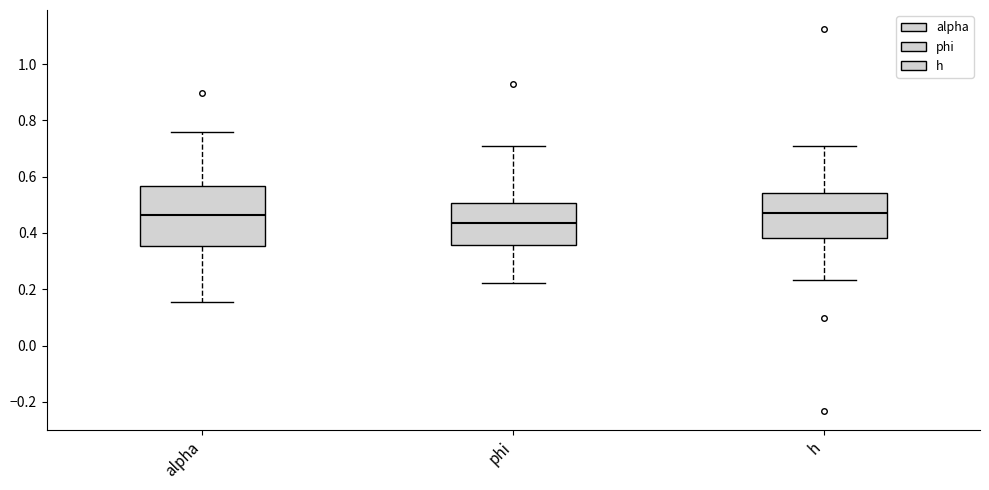

Reading left to right, transcribe this box plot: for each box, give where its median line is, the range the box spans, and where its two whiskers end, as read against the y-axis. The values are not printed on the chart, so give them approximately, as read against the axis.

alpha: median 0.46, box 0.36 to 0.56, whiskers 0.16 to 0.76
phi: median 0.44, box 0.36 to 0.50, whiskers 0.22 to 0.70
h: median 0.46, box 0.38 to 0.54, whiskers 0.24 to 0.70